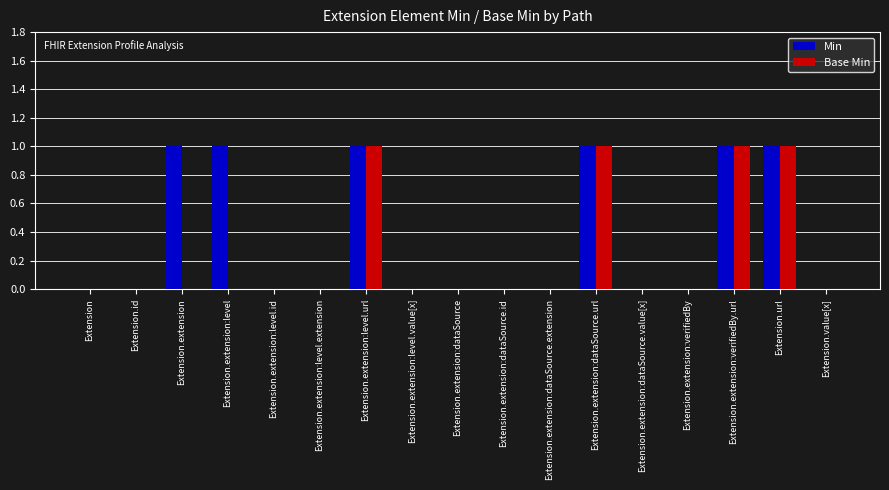

What is the difference between the Min values at Extension.extension:level.id and Extension.url?

1